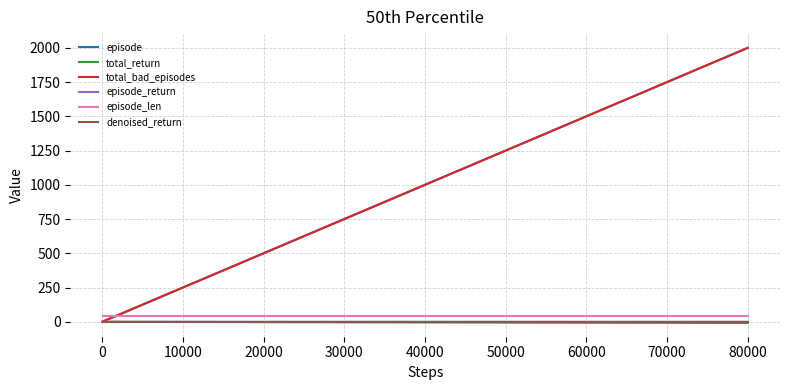

Reading left to right, list all the values displayed in this chart.

episode: 1.0	2.0	3.0	4.0	5.0	6.0	7.0	8.0	9.0	10.0	12.0	14.0	17.0	20.0	25.0	30.0	40.0	50.0	60.0	70.0	80.0	90.0	100.0	120.0	140.0	170.0	200.0	250.0	300.0	400.0	500.0	600.0	700.0	800.0	900.0	1000.0	1200.0	1400.0	1700.0	2000.0
total_return: -0.0	-0.0	-0.0	-0.0	-0.0	-0.0	-0.0	-0.0	-0.0	-0.0	-0.1	-0.1	-0.1	-0.1	-0.1	-0.2	-0.2	-0.3	-0.3	-0.4	-0.4	-0.5	-0.5	-0.6	-0.7	-0.9	-1.0	-1.3	-1.5	-2.0	-2.5	-2.9	-3.4	-3.9	-4.3	-4.8	-5.5	-6.4	-7.5	-8.7
total_bad_episodes: 1.0	2.0	3.0	4.0	5.0	6.0	7.0	8.0	9.0	10.0	12.0	14.0	17.0	20.0	25.0	30.0	40.0	50.0	60.0	70.0	80.0	90.0	100.0	120.0	140.0	170.0	200.0	250.0	300.0	400.0	500.0	600.0	700.0	800.0	900.0	1000.0	1200.0	1400.0	1700.0	2000.0
episode_return: -0.0	-0.0	-0.0	-0.0	-0.0	-0.0	-0.0	-0.0	-0.0	-0.0	-0.0	-0.0	-0.0	-0.0	-0.0	-0.0	-0.0	-0.0	-0.0	-0.0	-0.0	-0.0	-0.0	-0.0	-0.0	-0.0	-0.0	-0.0	-0.0	-0.0	-0.0	-0.0	-0.0	-0.0	-0.0	-0.0	-0.0	-0.0	-0.0	-0.0
episode_len: 40.0	40.0	40.0	40.0	40.0	40.0	40.0	40.0	40.0	40.0	40.0	40.0	40.0	40.0	40.0	40.0	40.0	40.0	40.0	40.0	40.0	40.0	40.0	40.0	40.0	40.0	40.0	40.0	40.0	40.0	40.0	40.0	40.0	40.0	40.0	40.0	40.0	40.0	40.0	40.0
denoised_return: 0.0	0.0	0.0	0.0	0.0	0.0	0.0	0.0	0.0	0.0	0.0	0.0	0.0	0.0	0.0	0.0	0.0	0.0	0.0	0.0	0.0	0.0	0.0	0.0	0.0	0.0	0.0	0.0	0.0	0.0	0.0	0.0	0.0	0.0	0.0	0.0	0.0	0.0	0.0	0.0